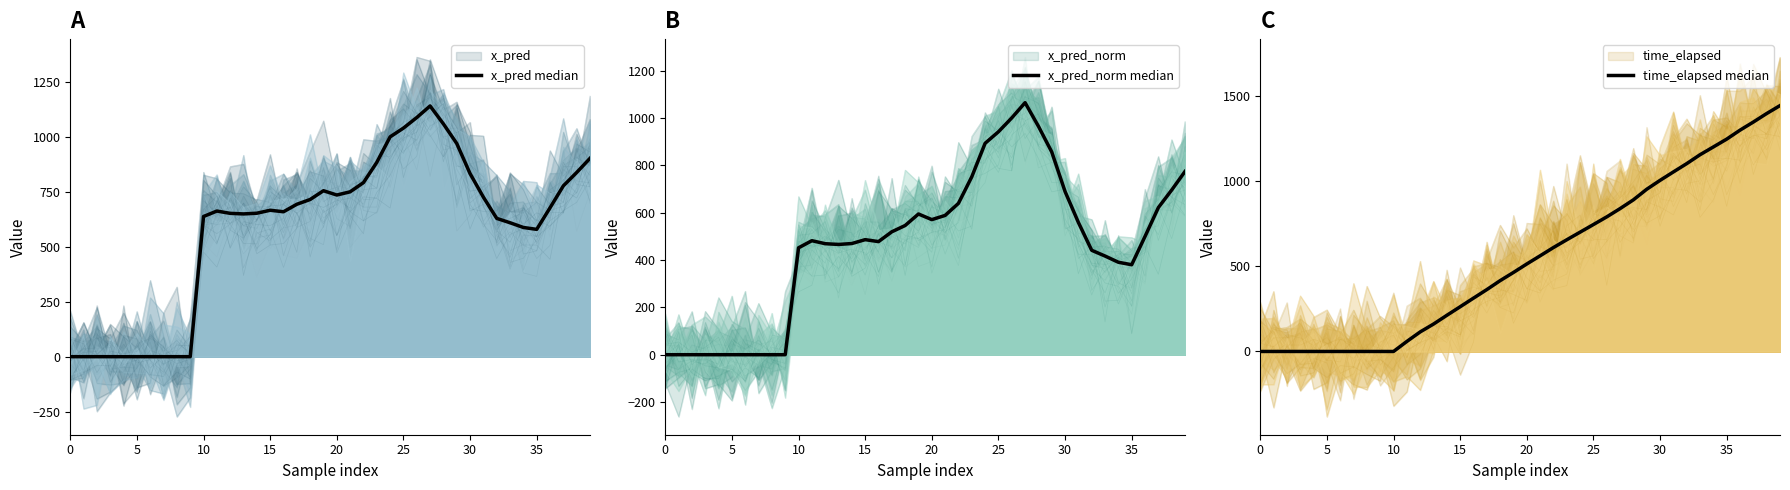

In x_pred_norm median, how many points are lower than both neighbors (excluding endpoints)?

4